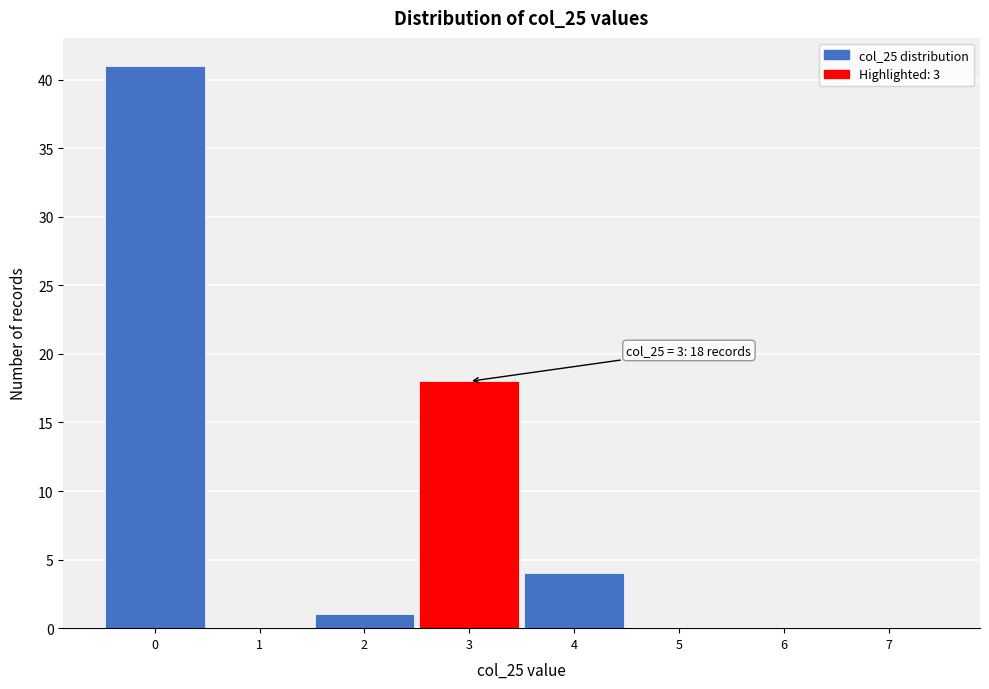

Over which range of the x-axis is the bar tallest?

-0.5 to 0.5